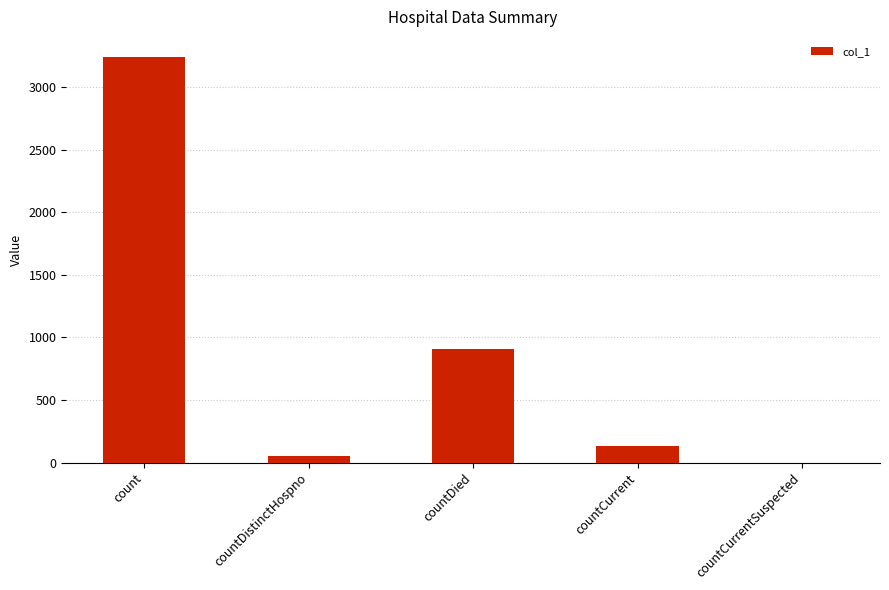

Reading left to right, what are all the values shown in this chart?

3241	56	909	129	0